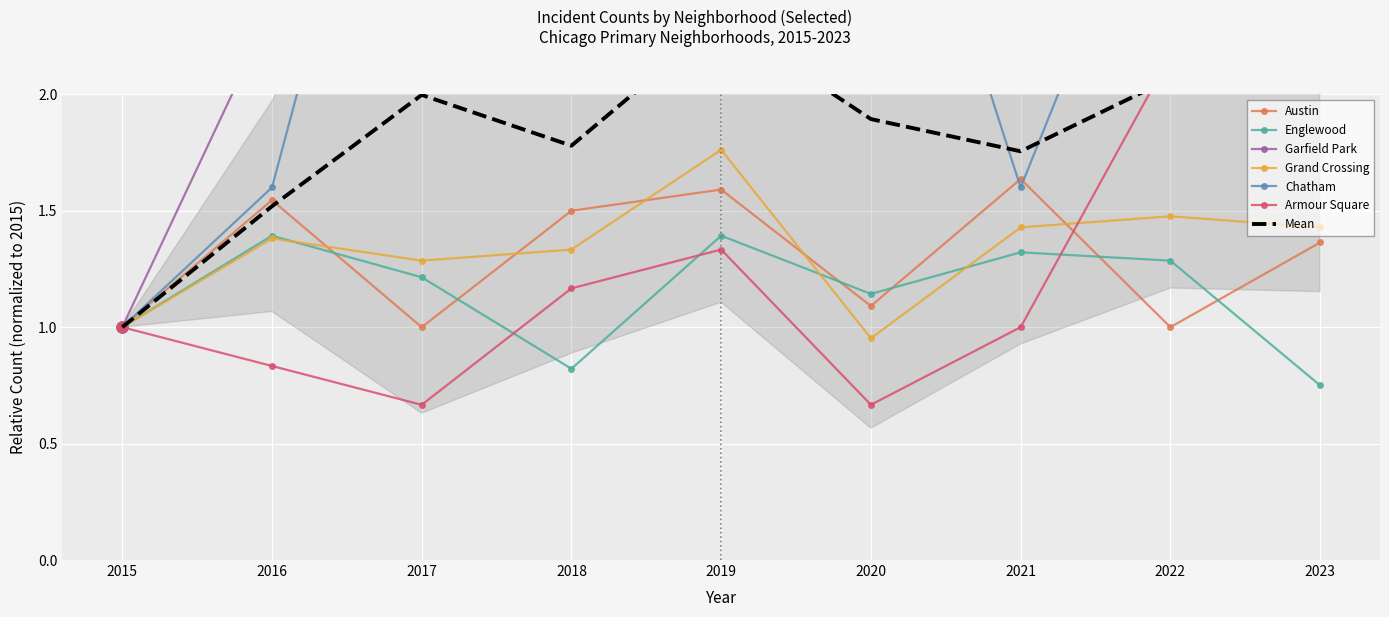

Is the value of Grand Crossing at 2022 greater than the value of Englewood at 2020?

Yes